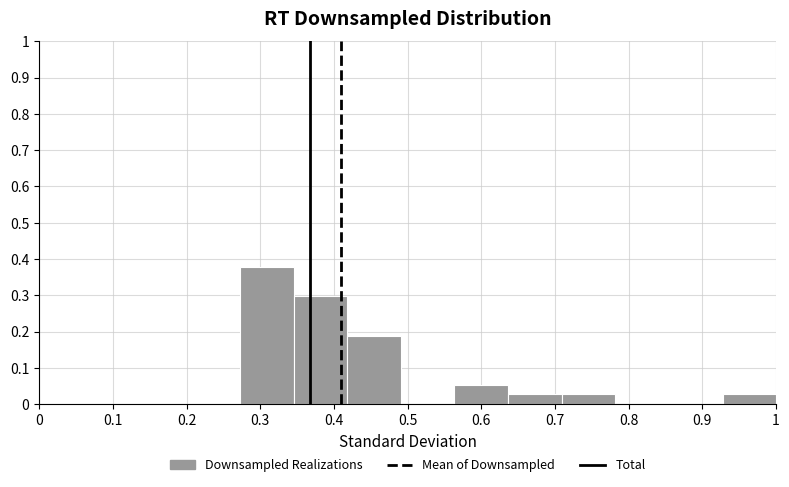

How tall is the bar that spans 0.42 to 0.49 on the x-axis? Neither the bar edges nor the heights are printed on the chart, so give them approximately, as read against the axes.

0.19